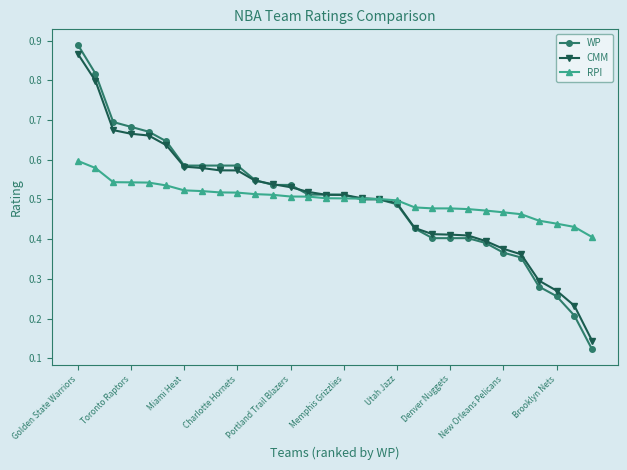

How many categories are shown in the chart?

30